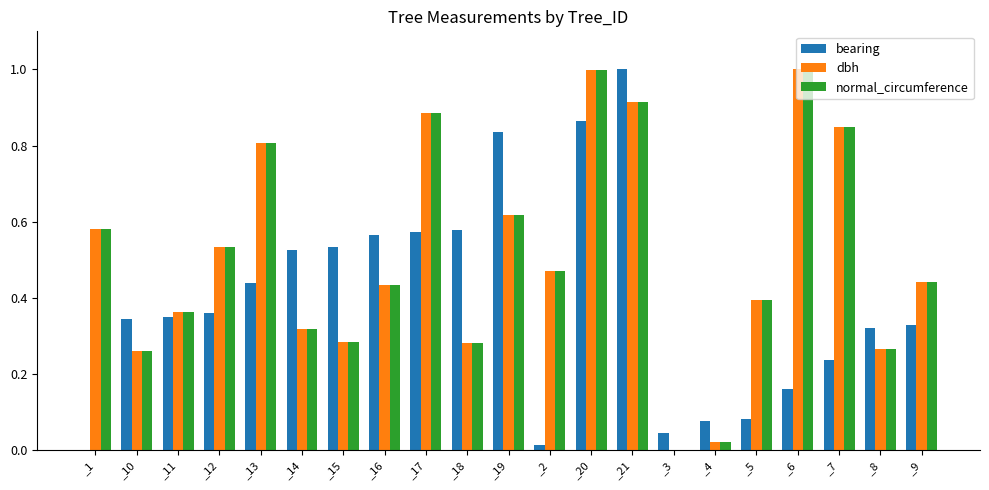

Is it true that bearing equals 0.3 at _6?

False